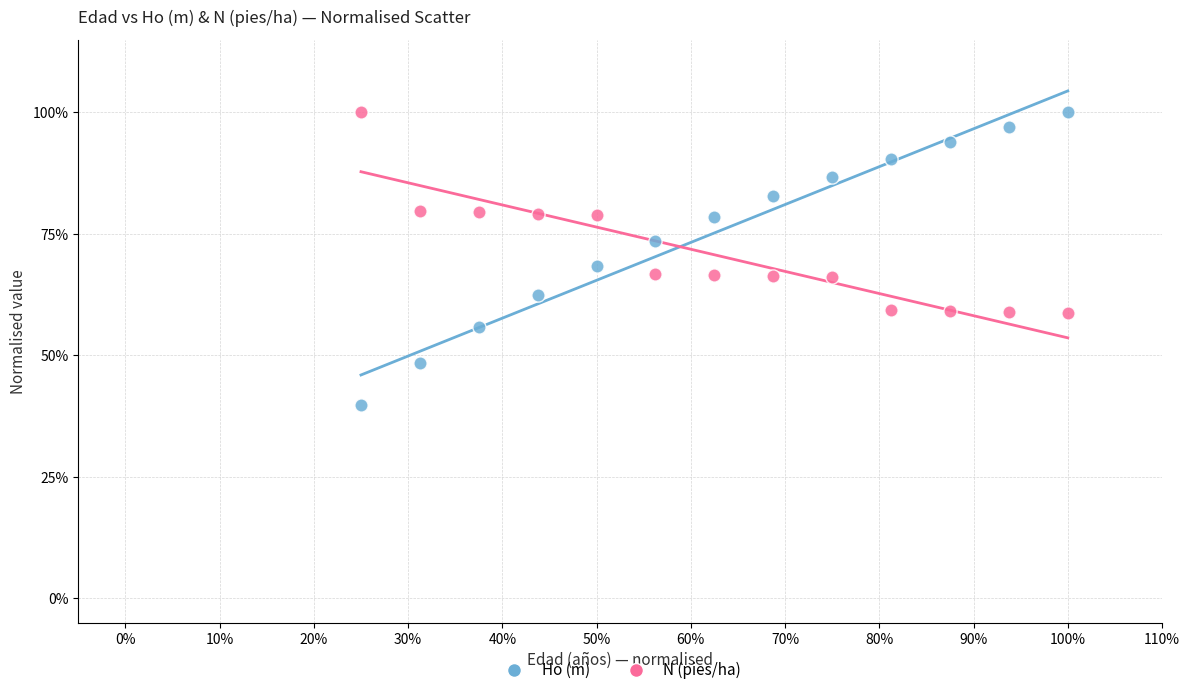

Which series has the widest spread of Y values?

Ho (m)